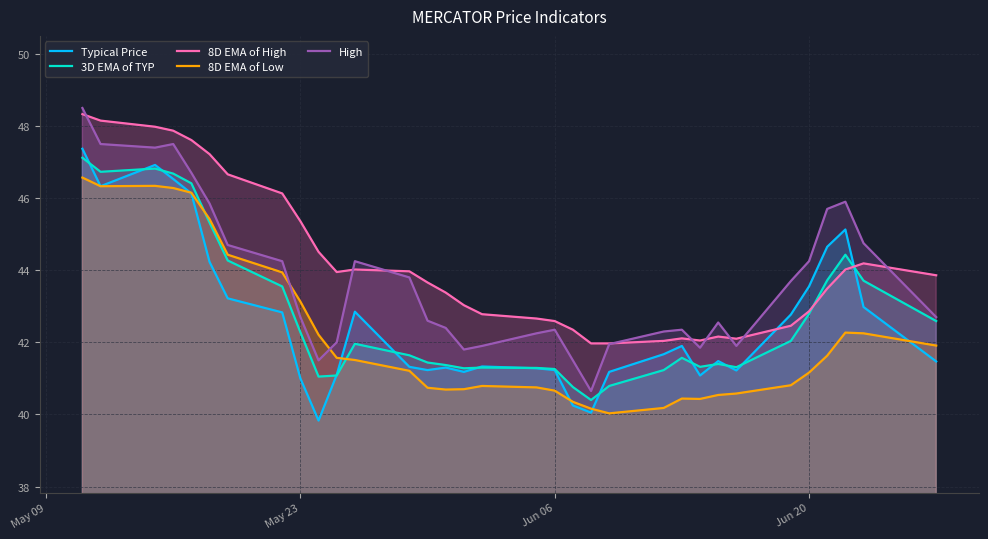

What is the value of the 3D EMA of TYP point at the 15th from the left?

41.4